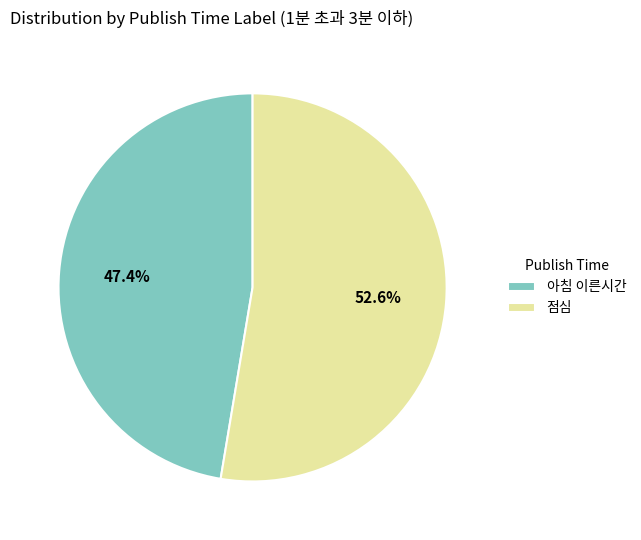

The 아침 이른시간 slice represents 47% of the pie. True or false?

True